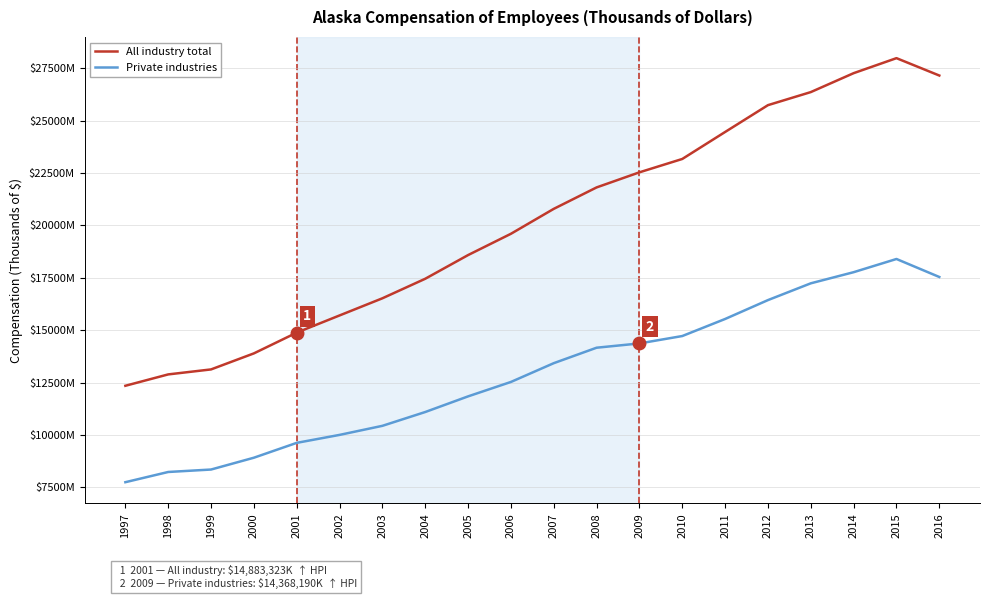

Which series has the widest spread of values?

All industry total